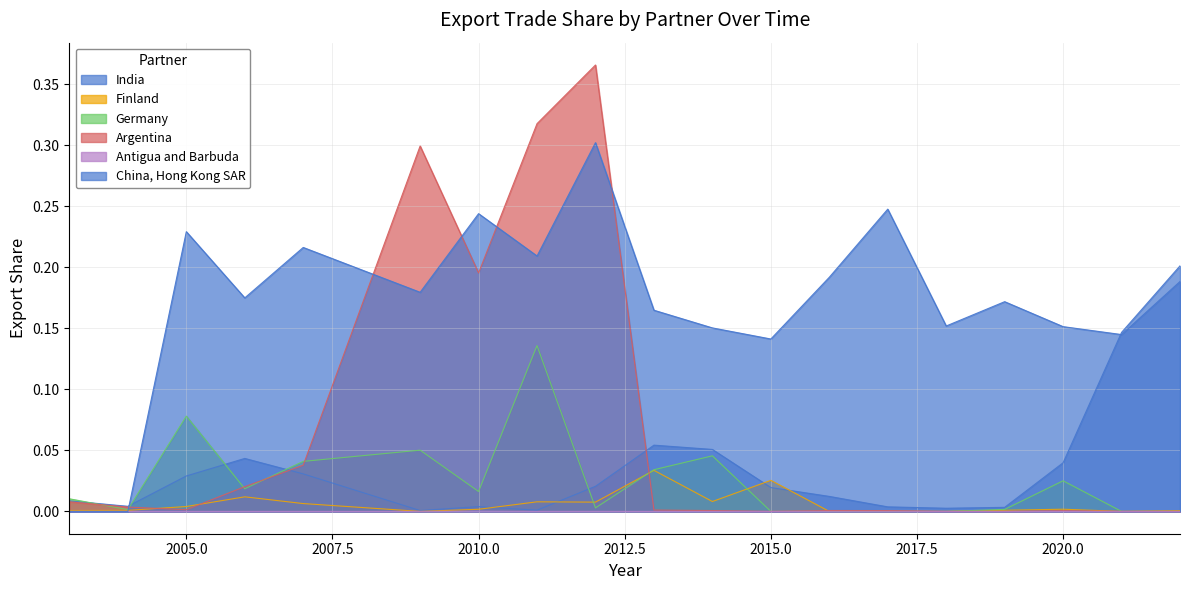

Is the value of China, Hong Kong SAR at 2007 greater than the value of India at 2004?

Yes